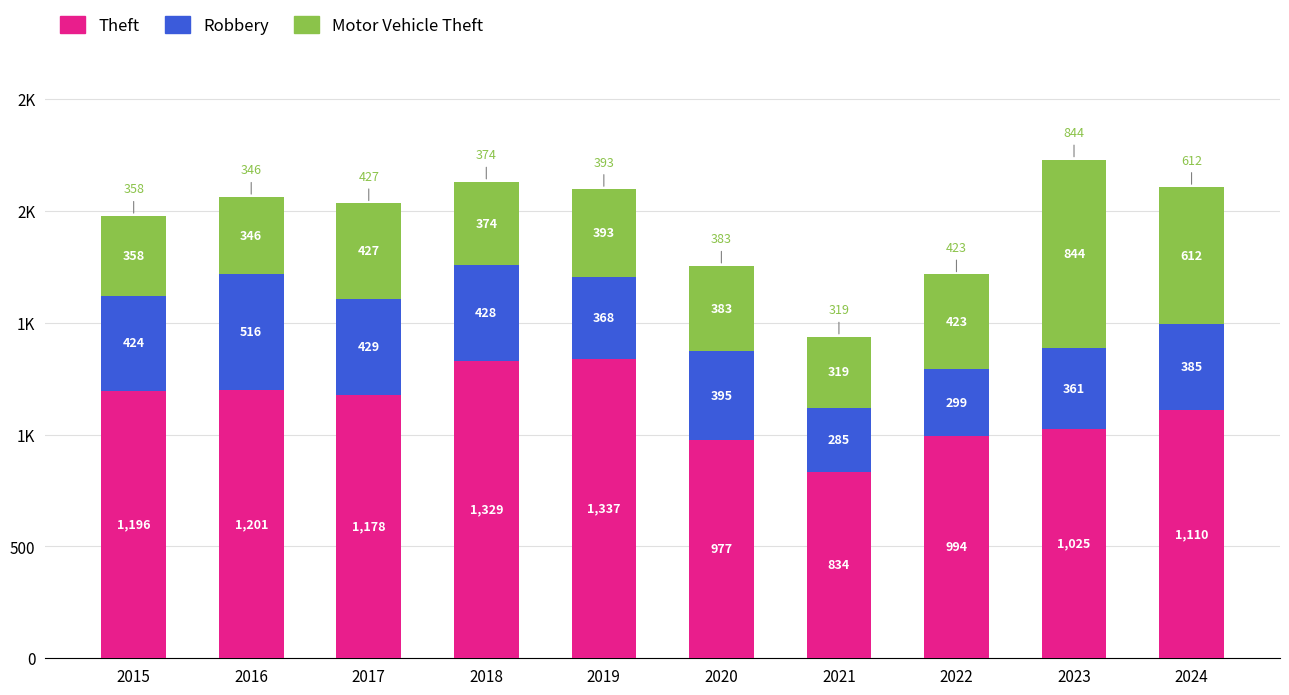

Between 2019 and 2024, which series saw the biggest shift?

Theft